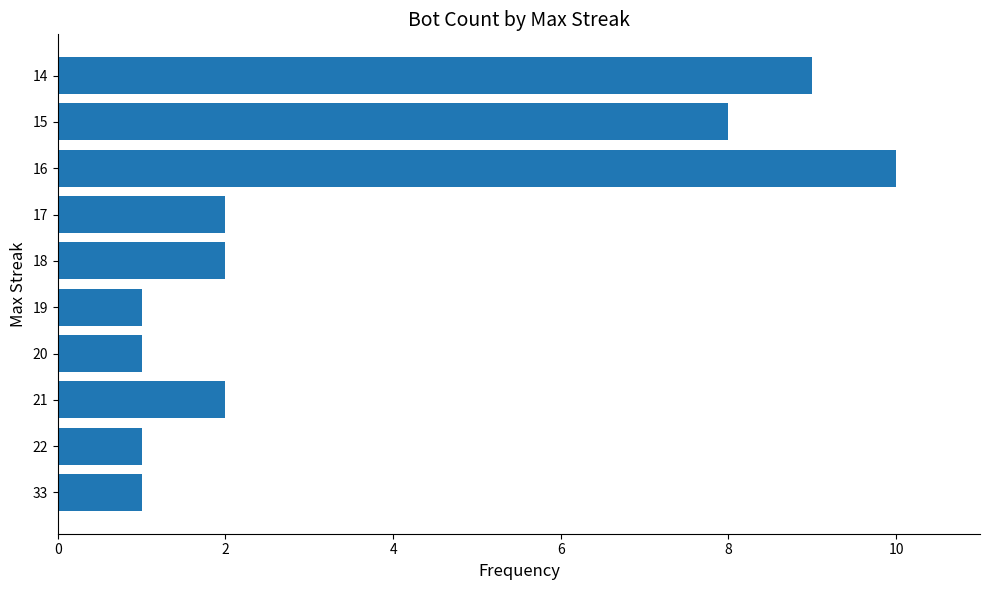

At which category does the chart reach its peak across all series?

16